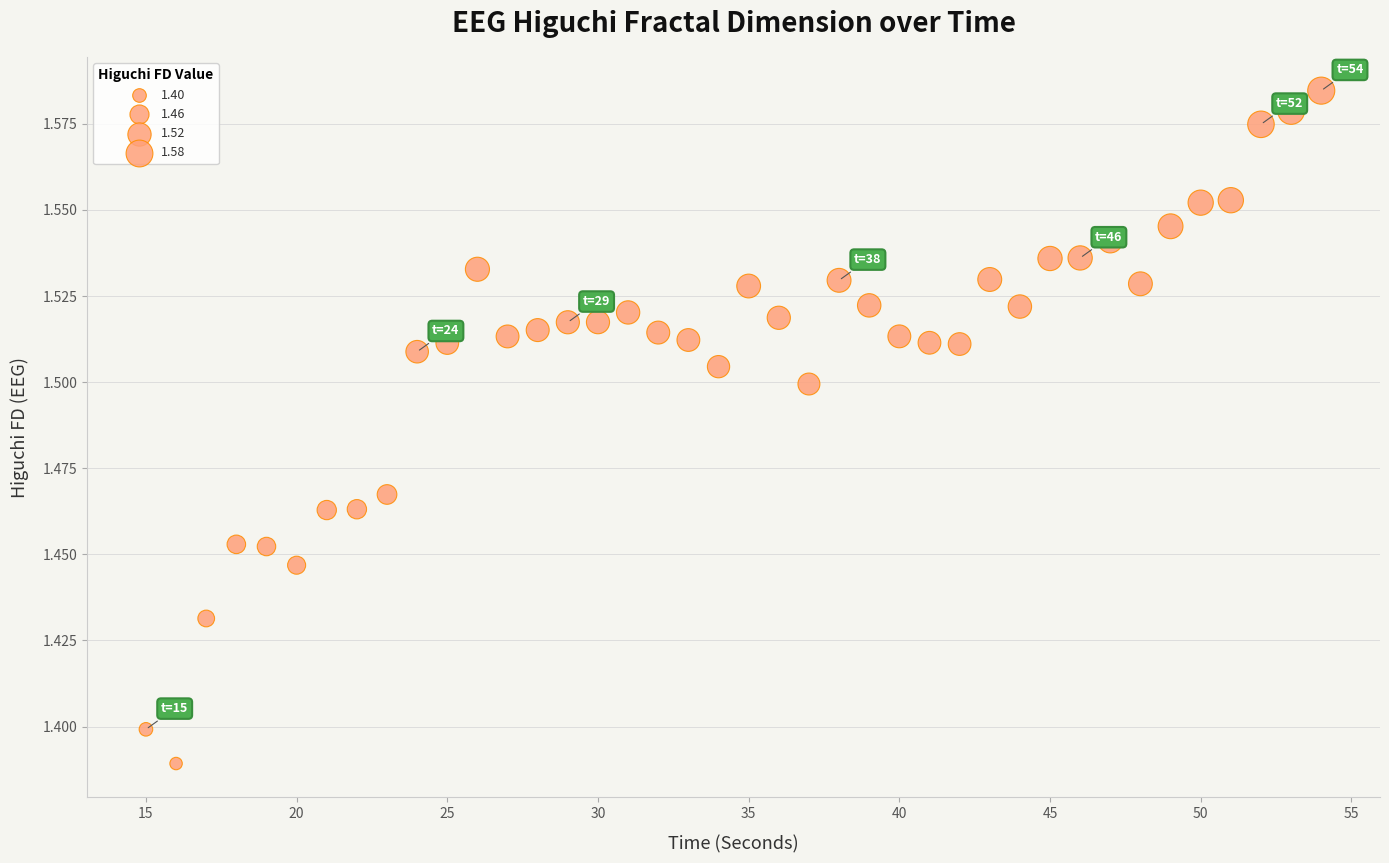

What is the range of X values (max minus min)?

39.0